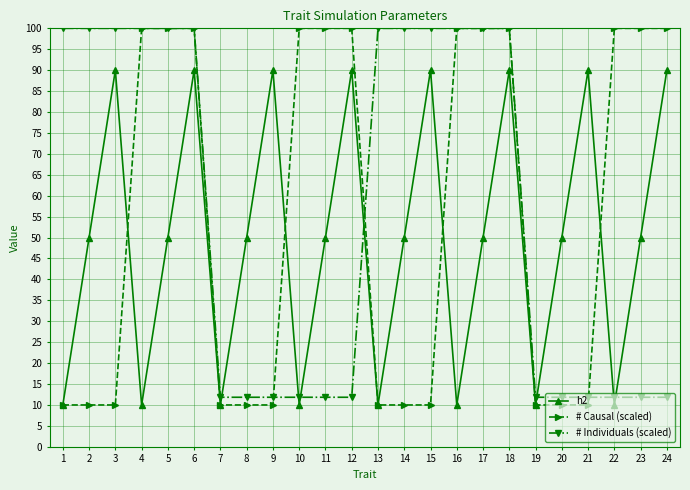

Which series changed the most between 16 and 22?

# Individuals (scaled)